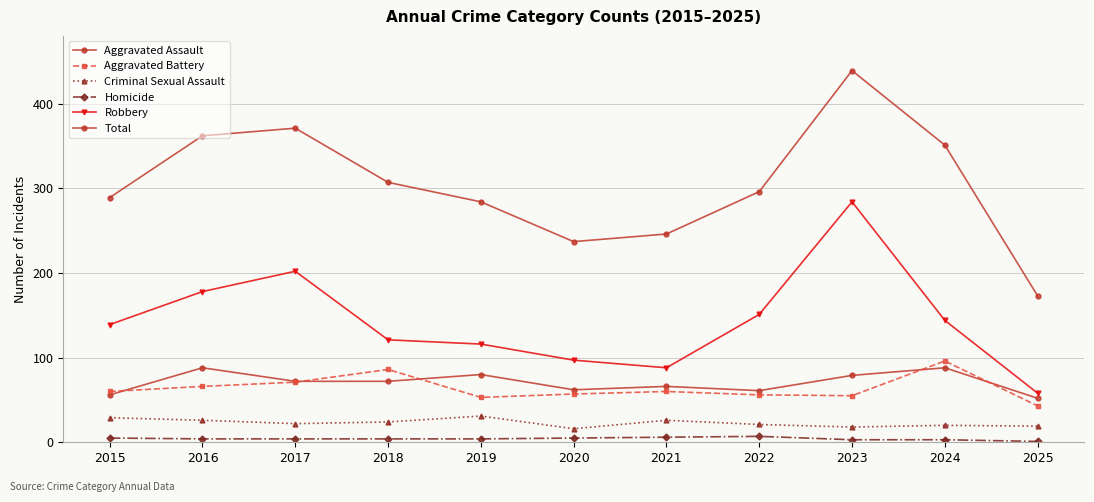

True or false: Homicide and Total intersect in this chart.

False